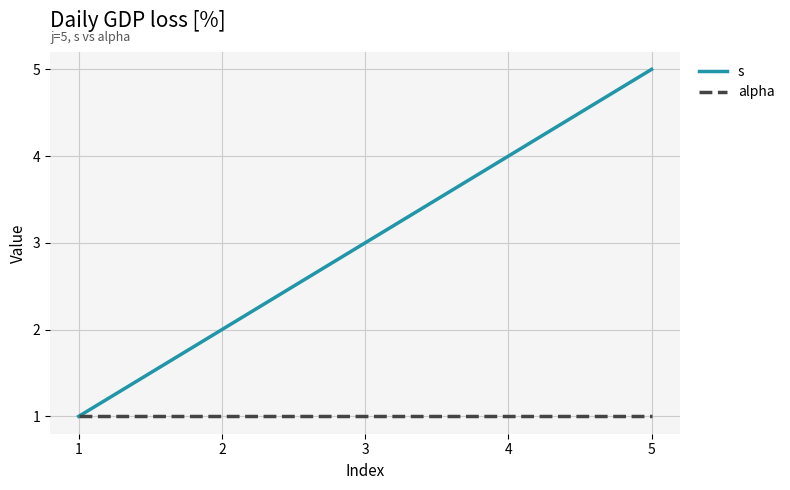

How many values in the s series are below 3?

2